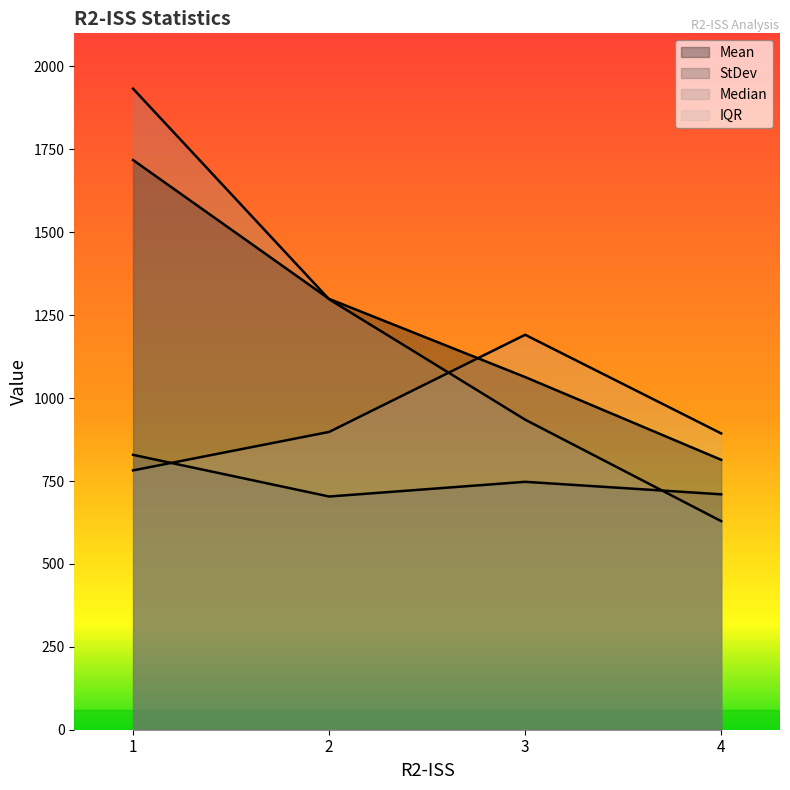

How many lines are shown in the chart?

4